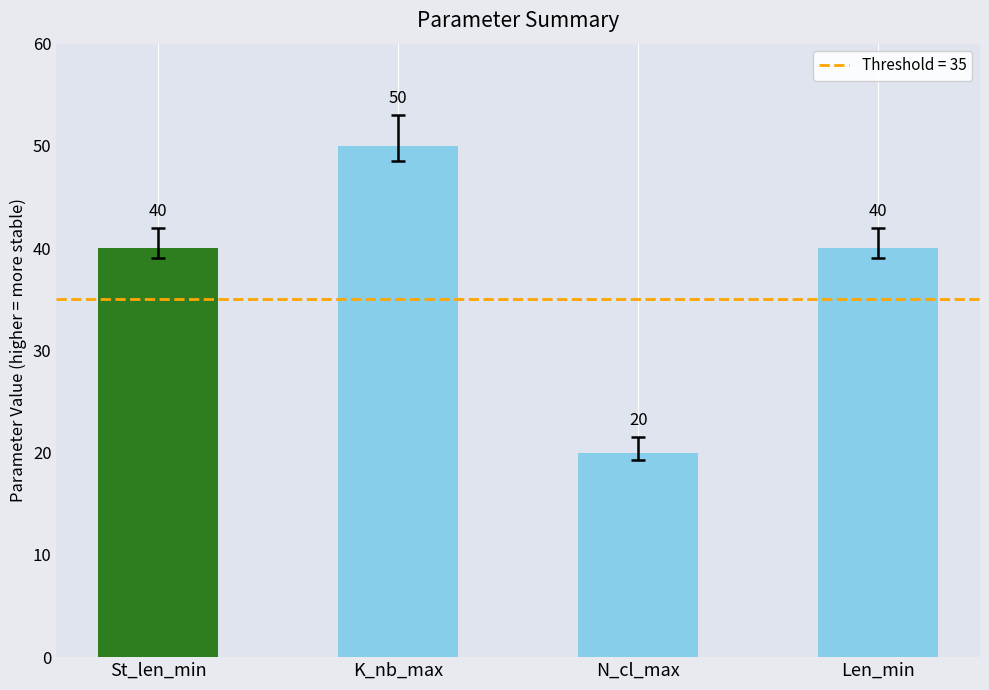

Between Len_min and St_len_min, which is larger?

Len_min